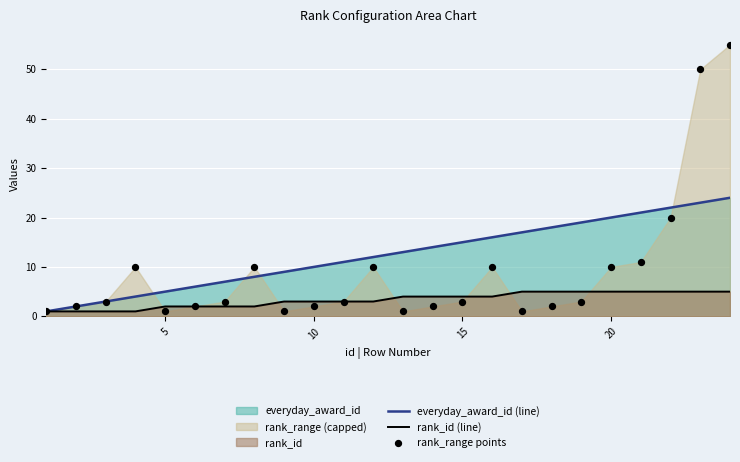

Which series has the largest total across all categories?

everyday_award_id (line)